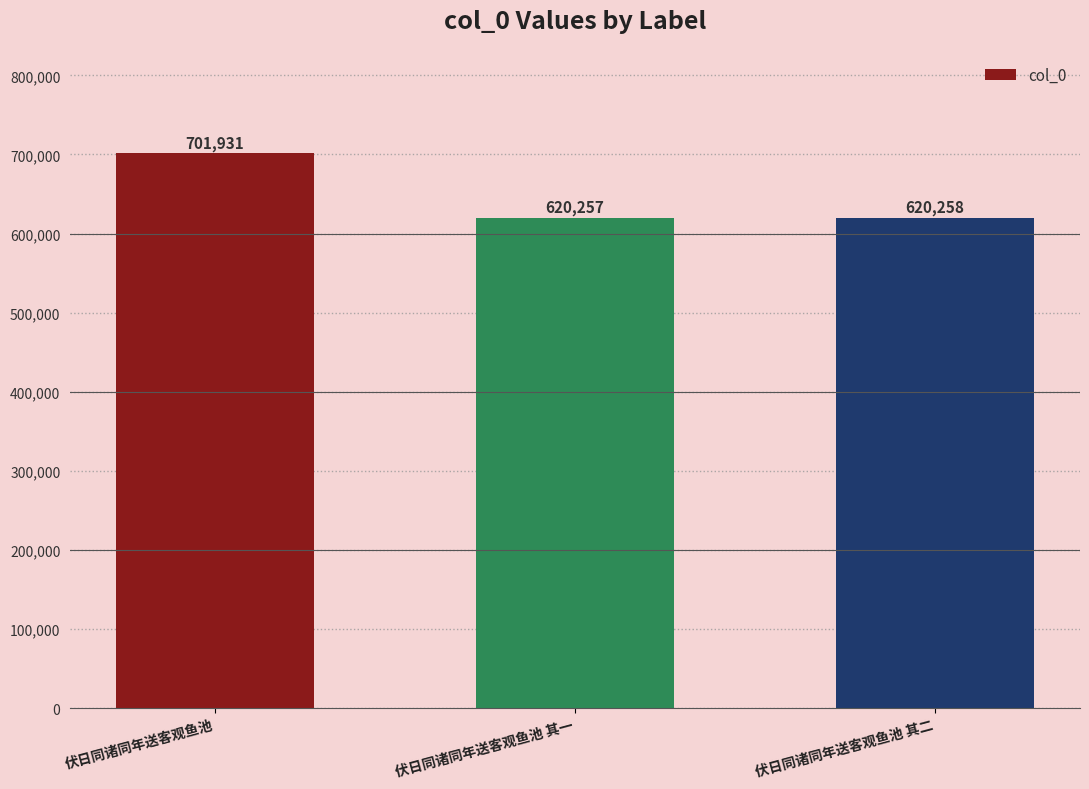

Reading left to right, extract all data points from this chart.

伏日同诸同年送客观鱼池=701931	伏日同诸同年送客观鱼池 其一=620257	伏日同诸同年送客观鱼池 其二=620258